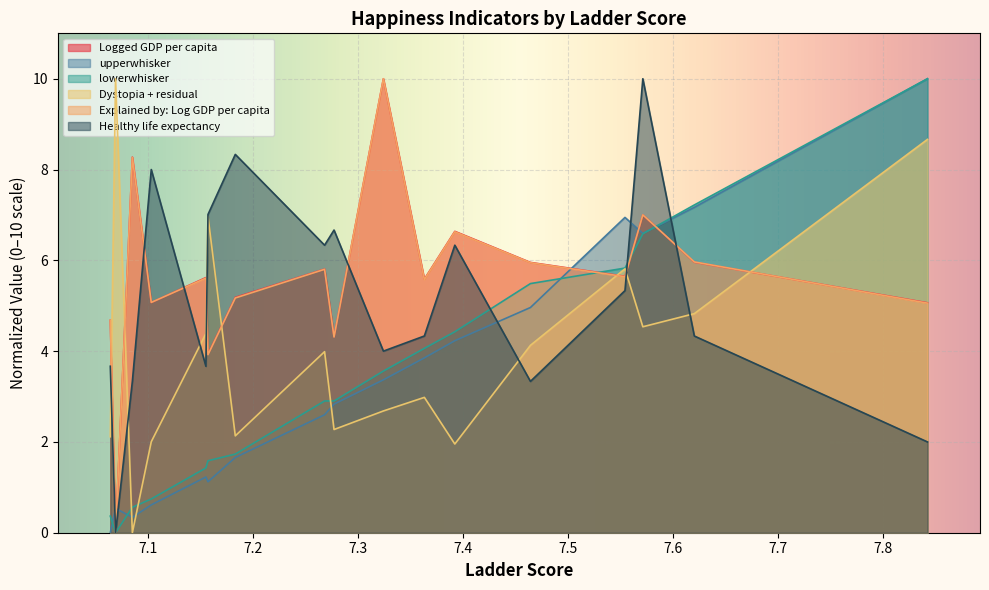

Reading right to left, transcribe all the data shown in this chart.

Logged GDP per capita: 7.064=4.7	7.069=0.0	7.085=8.3	7.103=5.1	7.155=5.6	7.157=3.9	7.183=5.2	7.268=5.8	7.277=4.3	7.324=10.0	7.363=5.6	7.392=6.6	7.464=6.0	7.554=5.6	7.571=7.0	7.62=6.0	7.842=5.1
upperwhisker: 7.064=0.0	7.069=0.5	7.085=0.3	7.103=0.6	7.155=1.2	7.157=1.1	7.183=1.7	7.268=2.6	7.277=2.8	7.324=3.4	7.363=3.9	7.392=4.2	7.464=5.0	7.554=6.9	7.571=6.6	7.62=7.2	7.842=10.0
lowerwhisker: 7.064=0.4	7.069=0.0	7.085=0.6	7.103=0.7	7.155=1.4	7.157=1.6	7.183=1.7	7.268=2.9	7.277=2.9	7.324=3.6	7.363=4.1	7.392=4.4	7.464=5.5	7.554=5.8	7.571=6.6	7.62=7.2	7.842=10.0
Dystopia + residual: 7.064=2.1	7.069=10.0	7.085=0.0	7.103=2.0	7.155=4.4	7.157=7.0	7.183=2.1	7.268=4.0	7.277=2.3	7.324=2.7	7.363=3.0	7.392=2.0	7.464=4.1	7.554=5.8	7.571=4.5	7.62=4.8	7.842=8.7
Explained by: Log GDP per capita: 7.064=4.7	7.069=0.0	7.085=8.3	7.103=5.1	7.155=5.6	7.157=3.9	7.183=5.2	7.268=5.8	7.277=4.3	7.324=10.0	7.363=5.6	7.392=6.6	7.464=5.9	7.554=5.6	7.571=7.0	7.62=6.0	7.842=5.1
Healthy life expectancy: 7.064=3.7	7.069=0.0	7.085=3.3	7.103=8.0	7.155=3.7	7.157=7.0	7.183=8.3	7.268=6.3	7.277=6.7	7.324=4.0	7.363=4.3	7.392=6.3	7.464=3.3	7.554=5.3	7.571=10.0	7.62=4.3	7.842=2.0